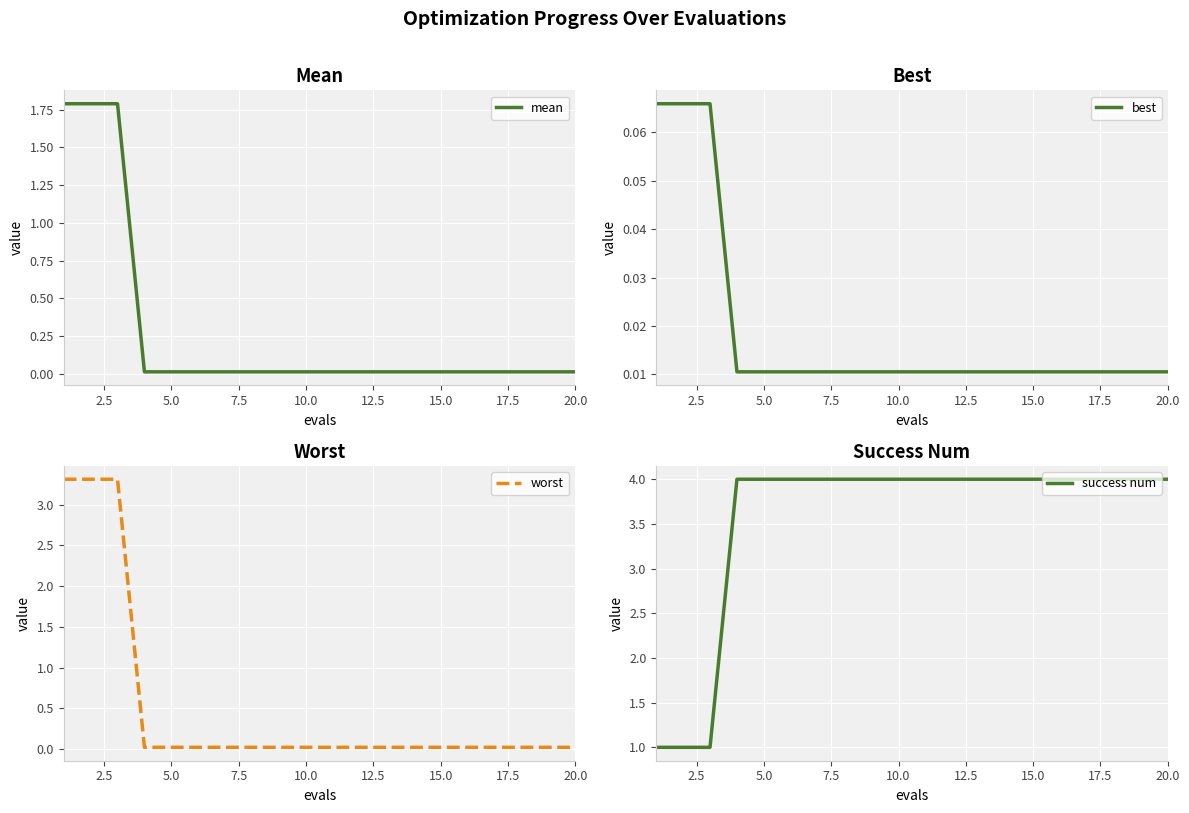

Which series has the largest total across all categories?

success num